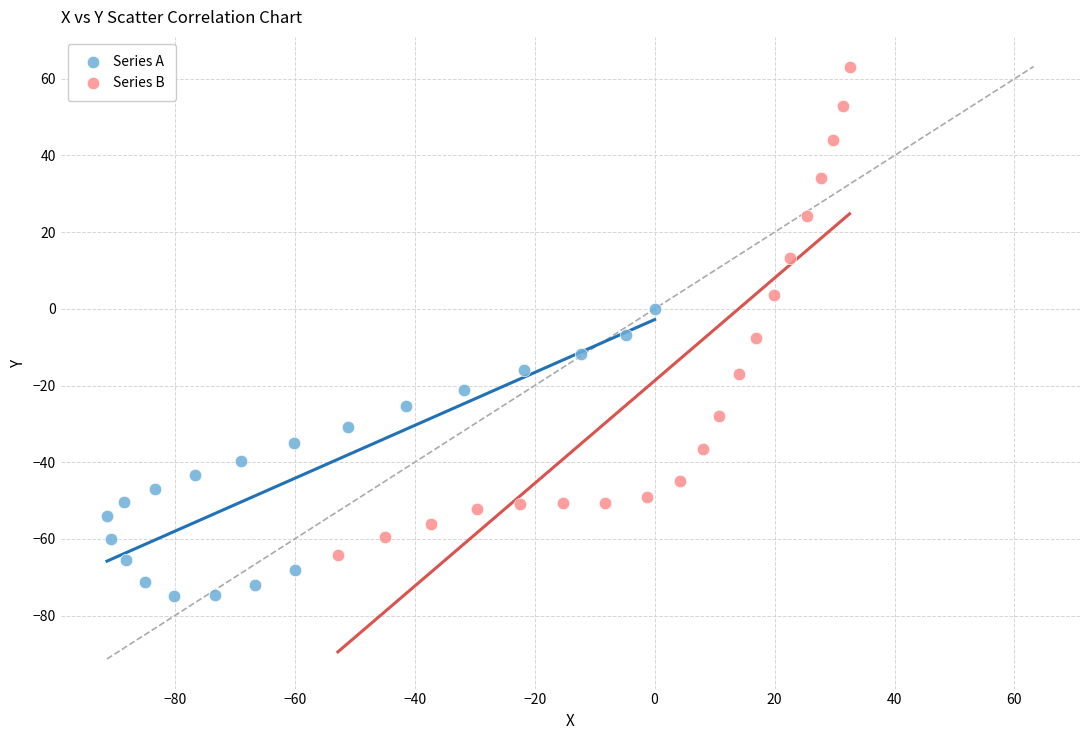

Which series contains the highest Y value?

Series B